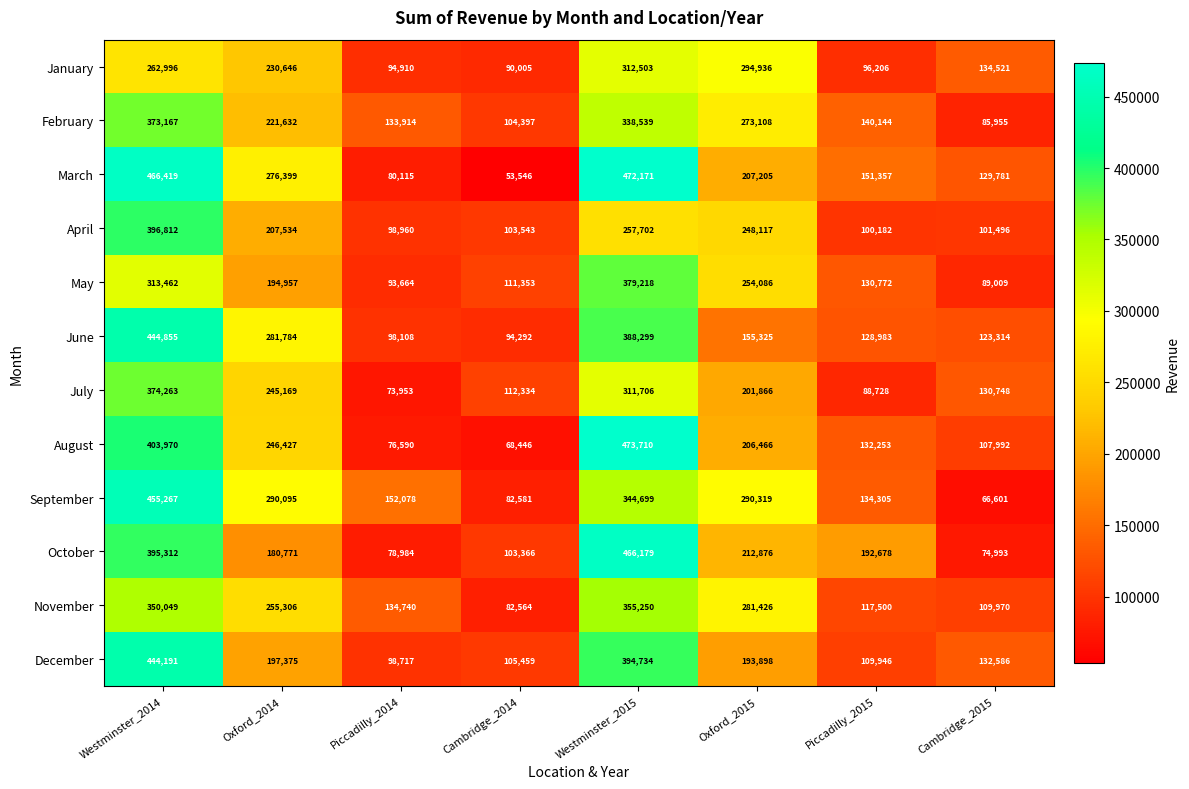

Which series has the largest total across all categories?

March